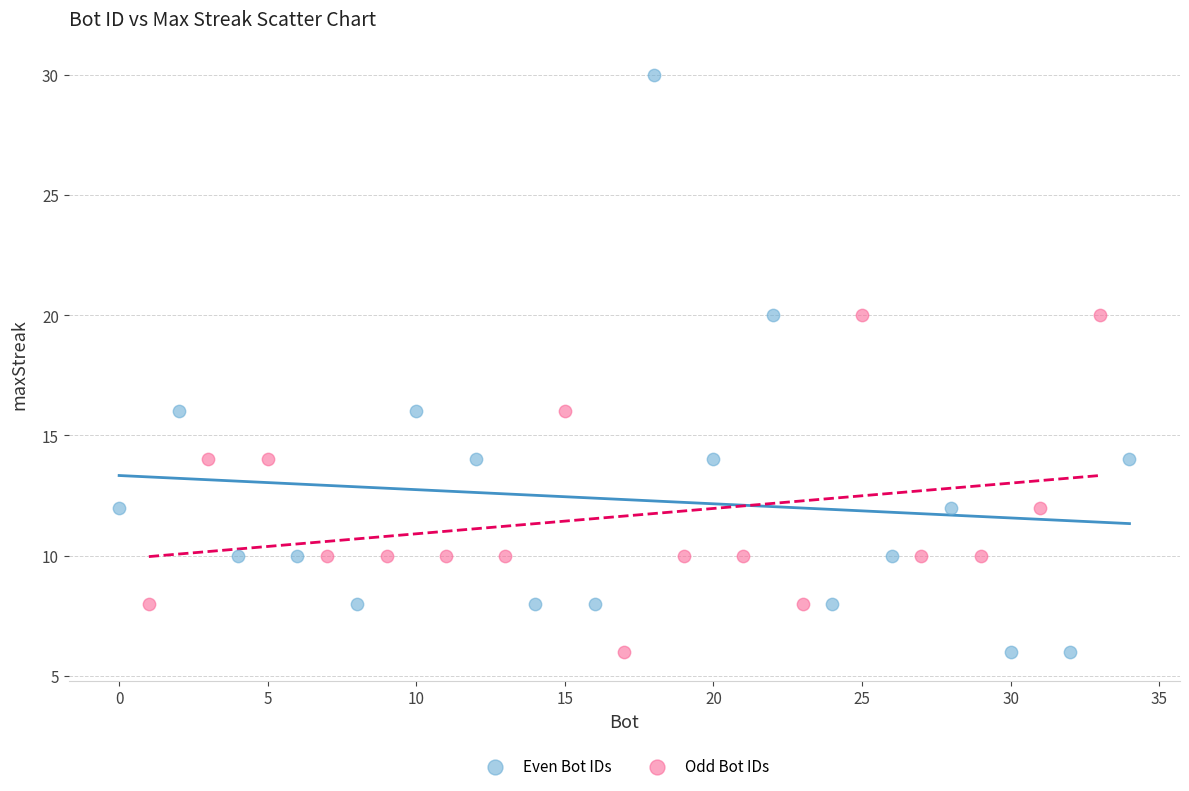

What are all the series names shown in the legend?

Even Bot IDs, Odd Bot IDs